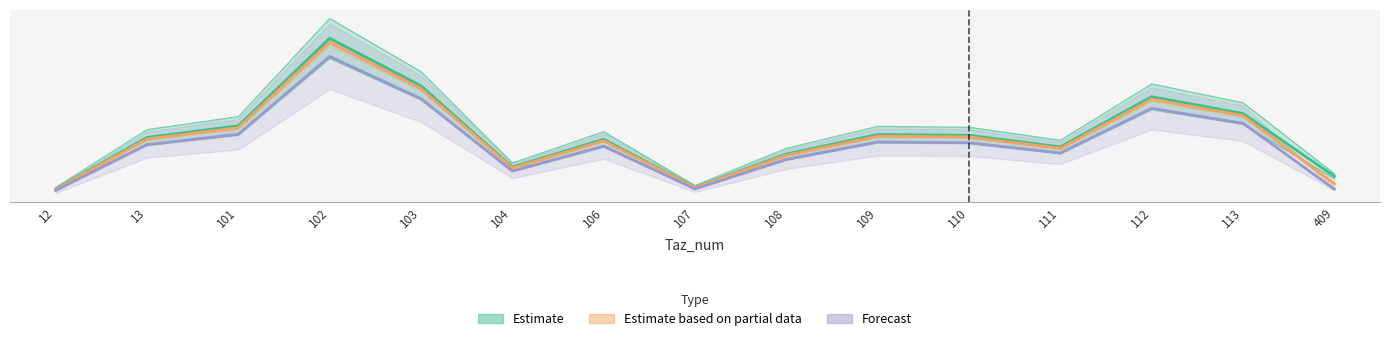

The pop_15 series shows 619.2 at 13. True or false?

False